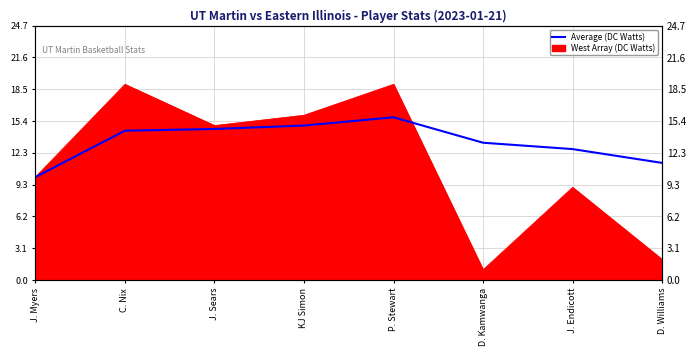

Which label corresponds to the largest value in the chart?

P. Stewart